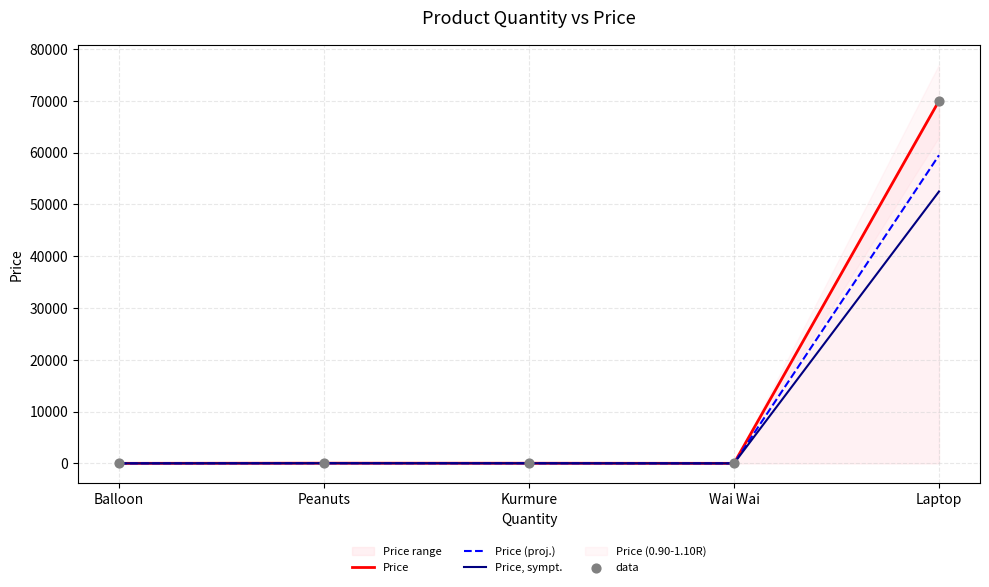

Which series has the largest total across all categories?

Price